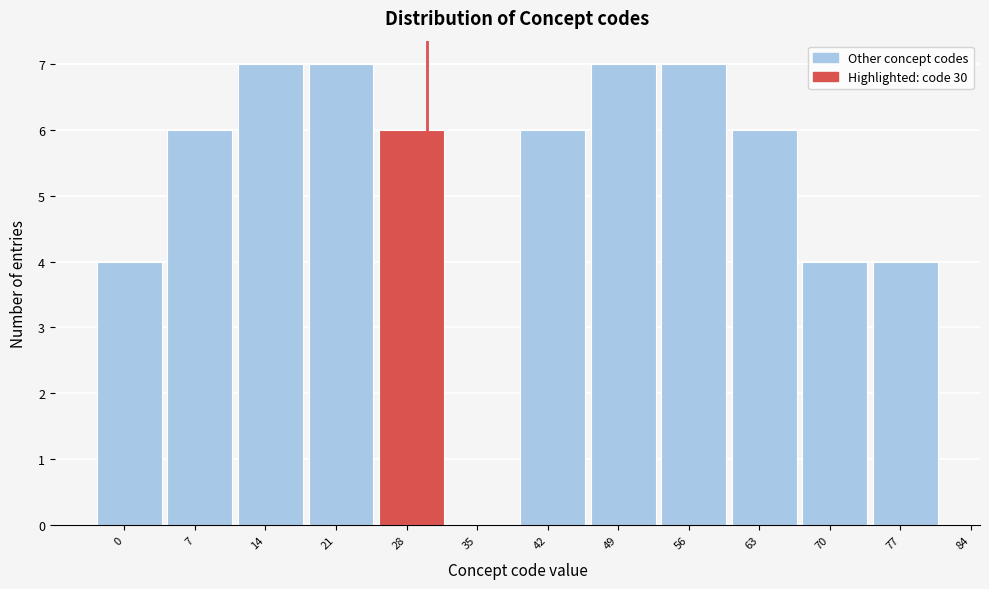

Reading left to right, transcribe this chart: for each bar, give the range it covers on the x-axis and its height. The values are not printed on the chart, so give them approximately, as read against the axis.

-3 to 4: 4
4 to 11: 6
11 to 18: 7
18 to 25: 7
25 to 32: 6
32 to 39: 0
39 to 46: 6
46 to 53: 7
53 to 60: 7
60 to 67: 6
67 to 74: 4
74 to 81: 4